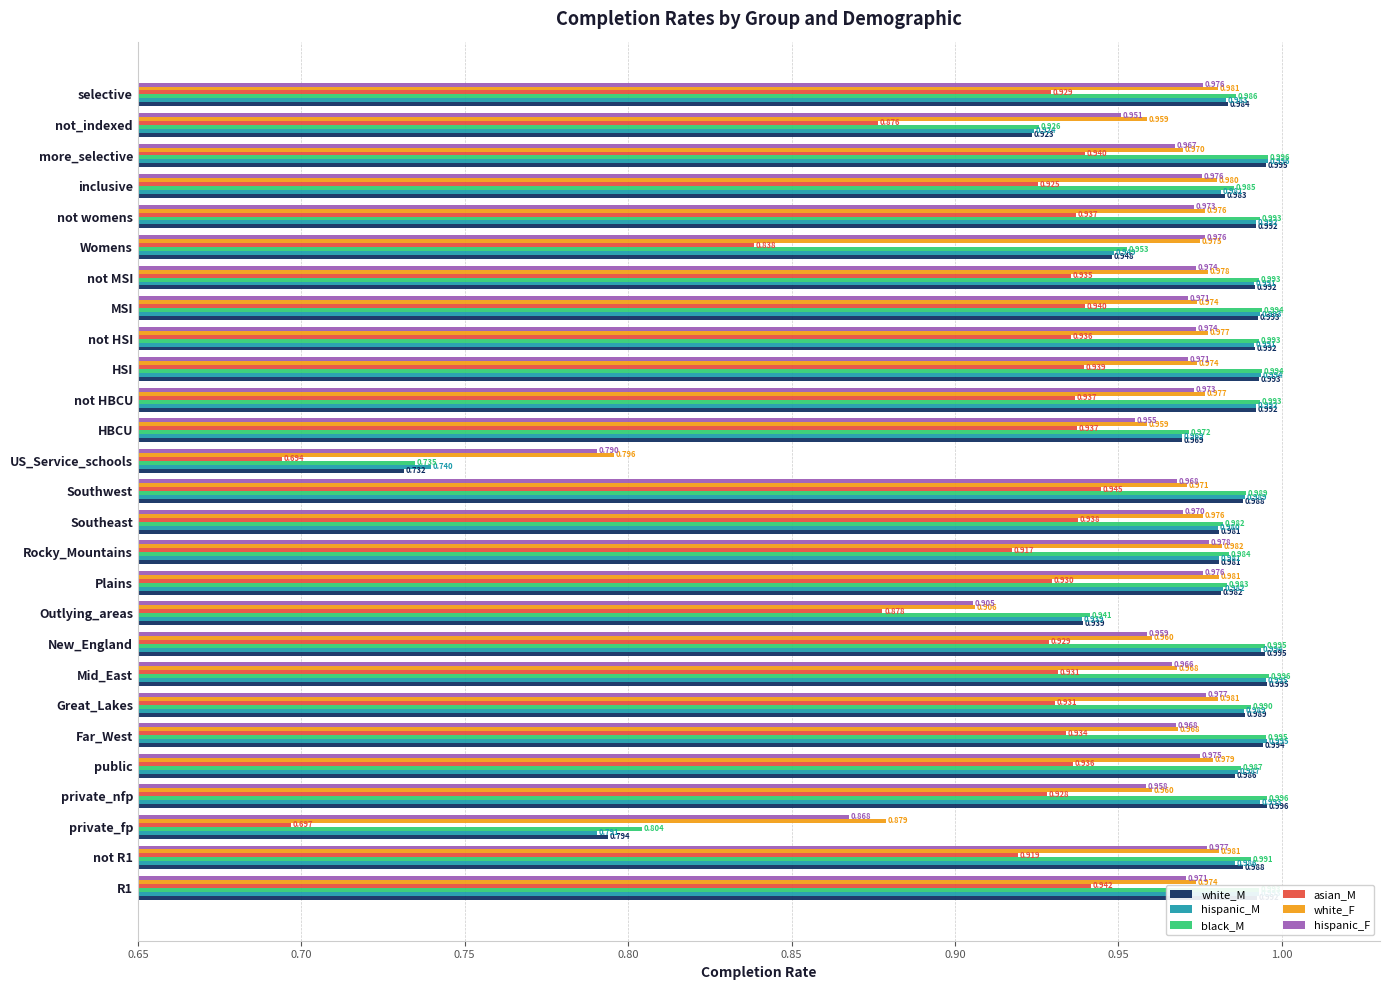

Which series has the largest total across all categories?

black_M